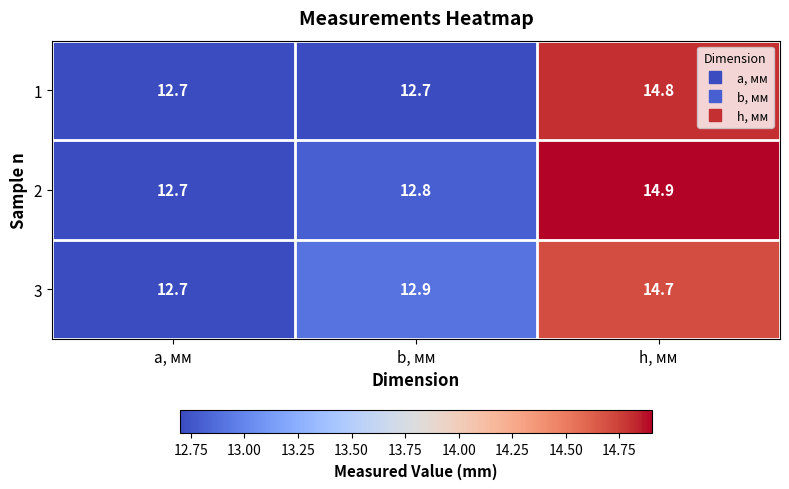

True or false: 2 has a value of 24.8 at h, мм.

False